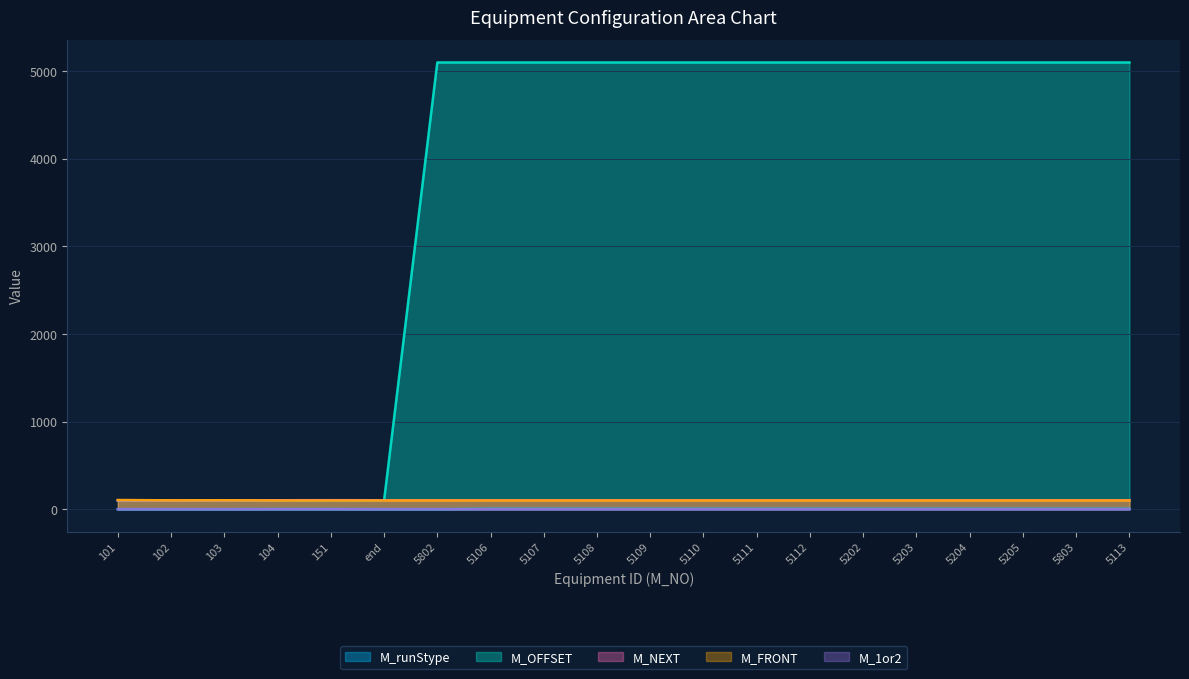

Which series has the largest range (max minus min)?

M_OFFSET